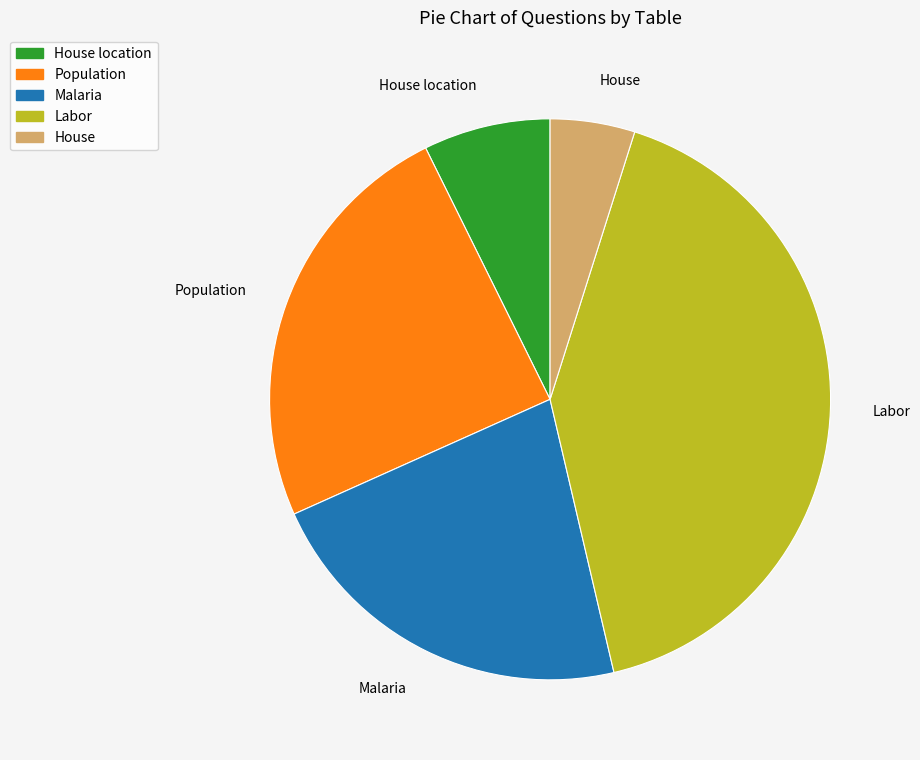

Combined, do Malaria and Labor account for over 50%?

Yes